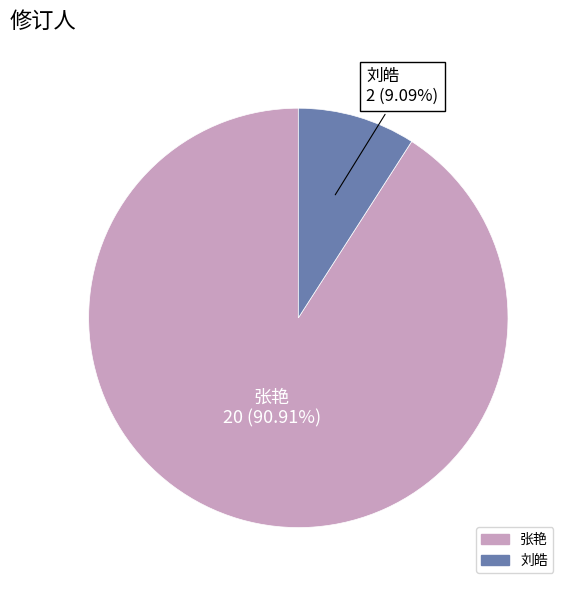

Do 张艳 and 刘皓 together represent more than half of the pie?

Yes